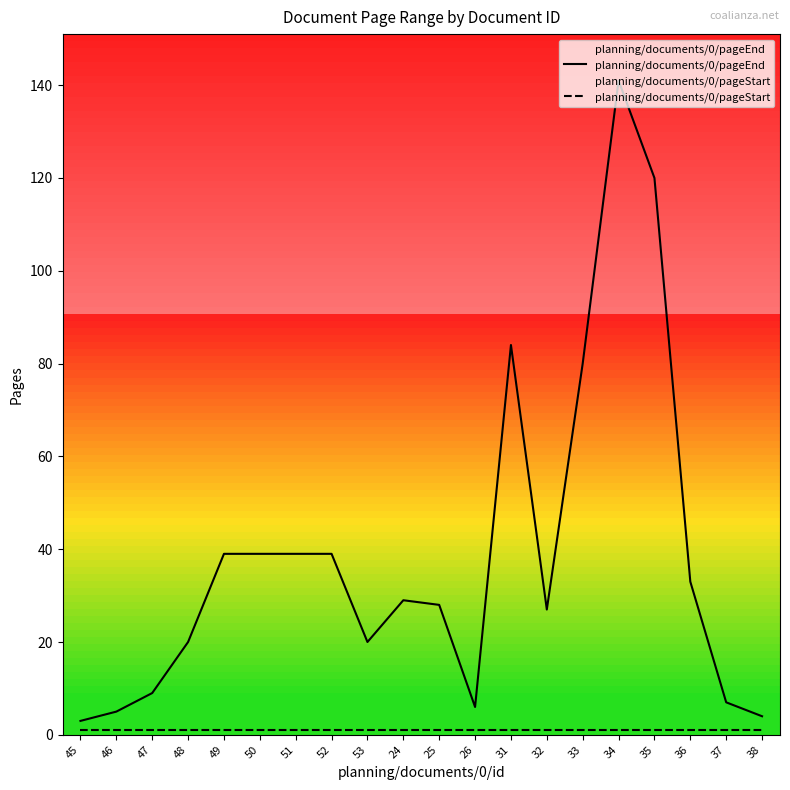

Where is planning/documents/0/pageStart nearest to the value 1?

45